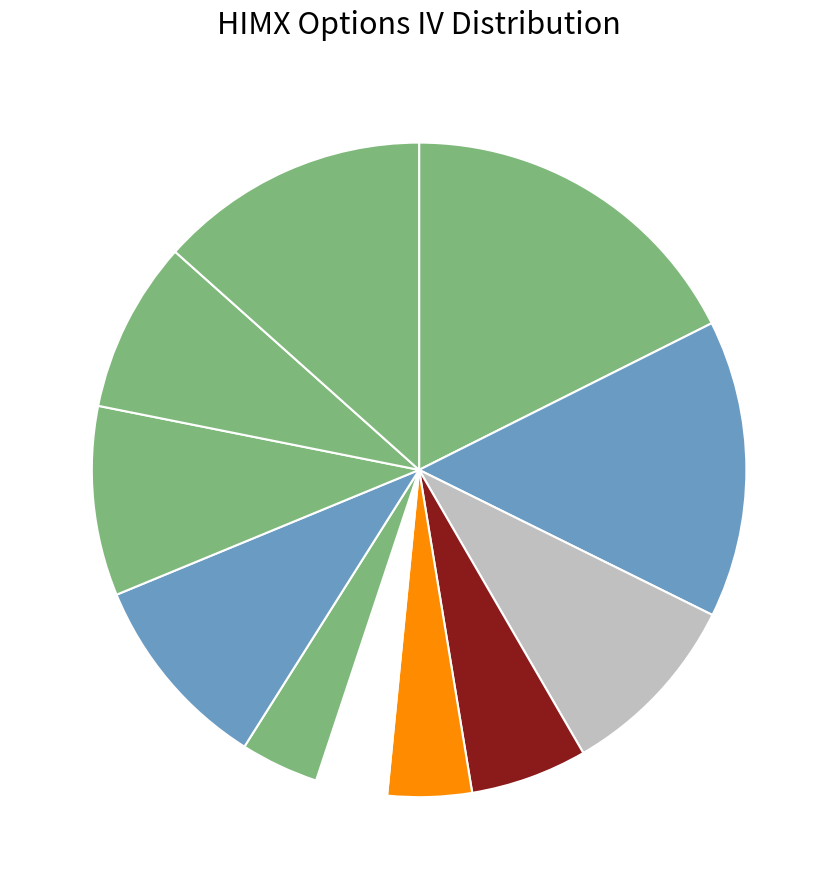

How many segments does this pie chart have?

11